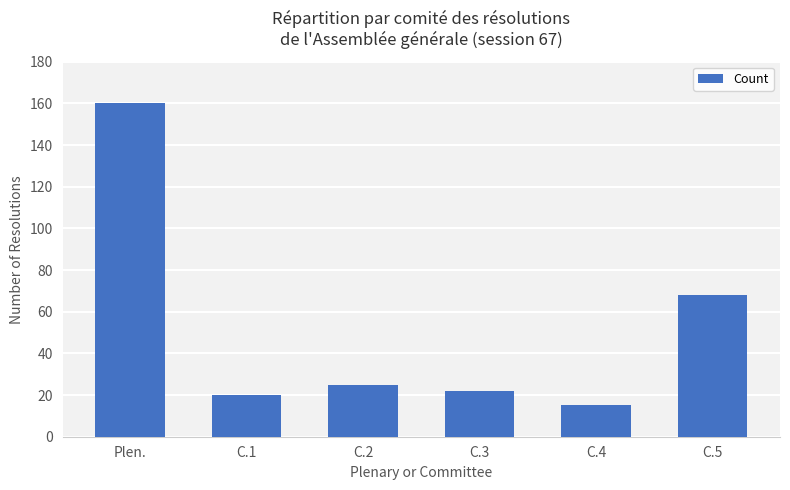

What is the label of the 6th bar from the right?

Plen.